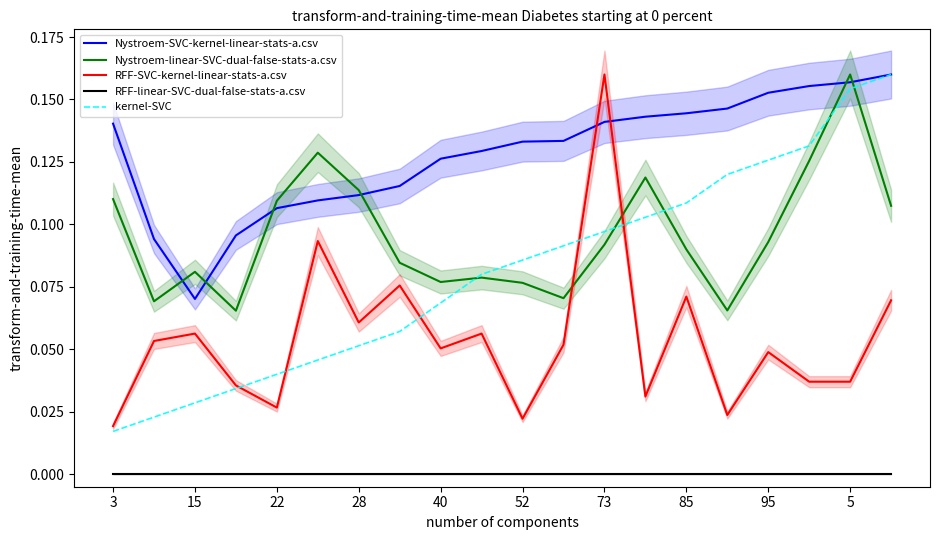

How many lines are shown in the chart?

5